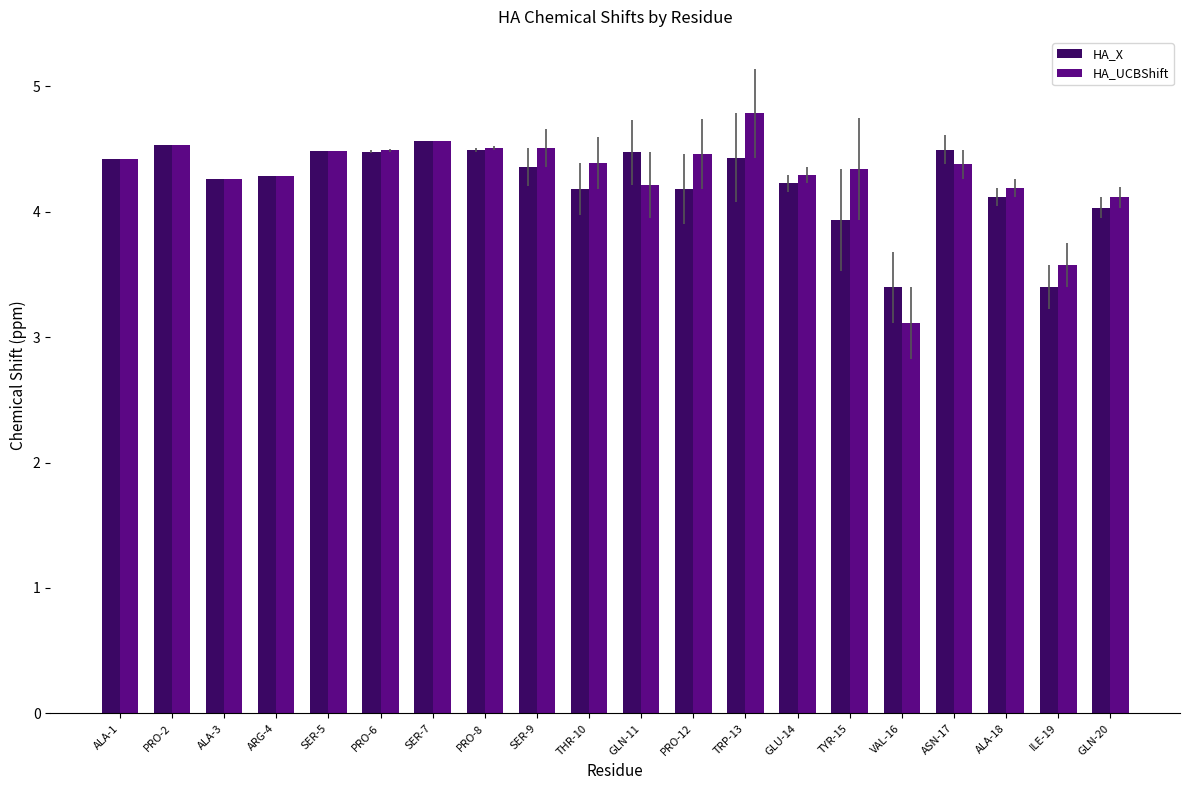

What is the sum of all HA_UCBShift values?

85.9